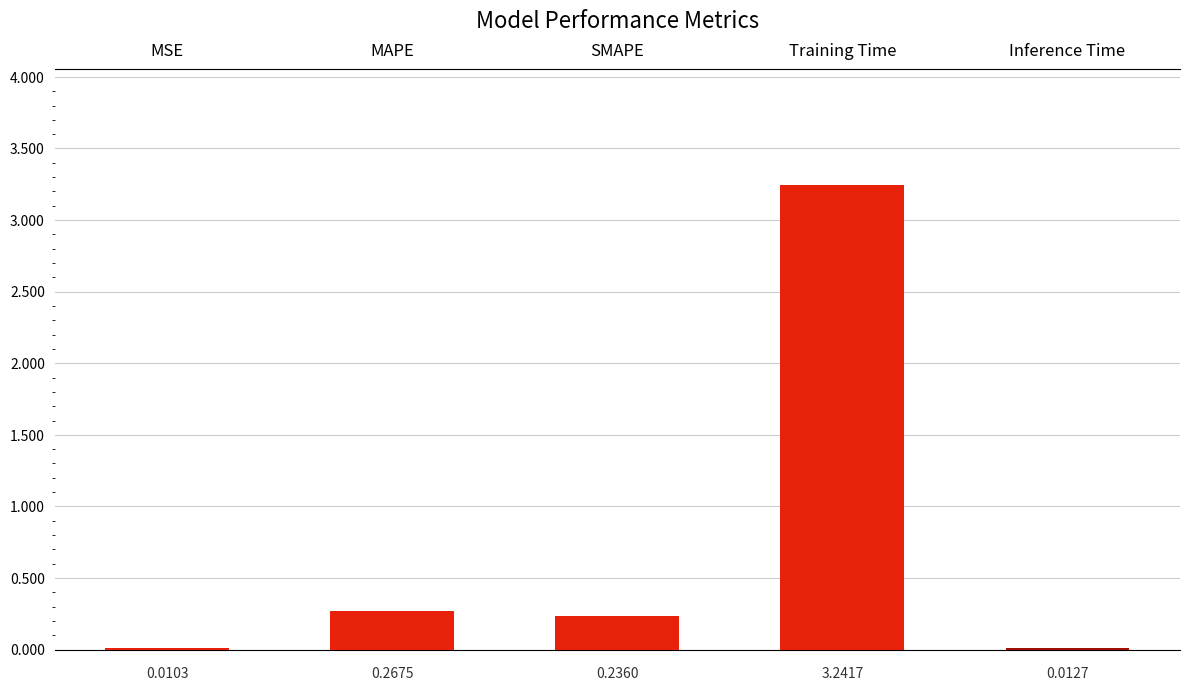

Read the value at MAPE.

0.3